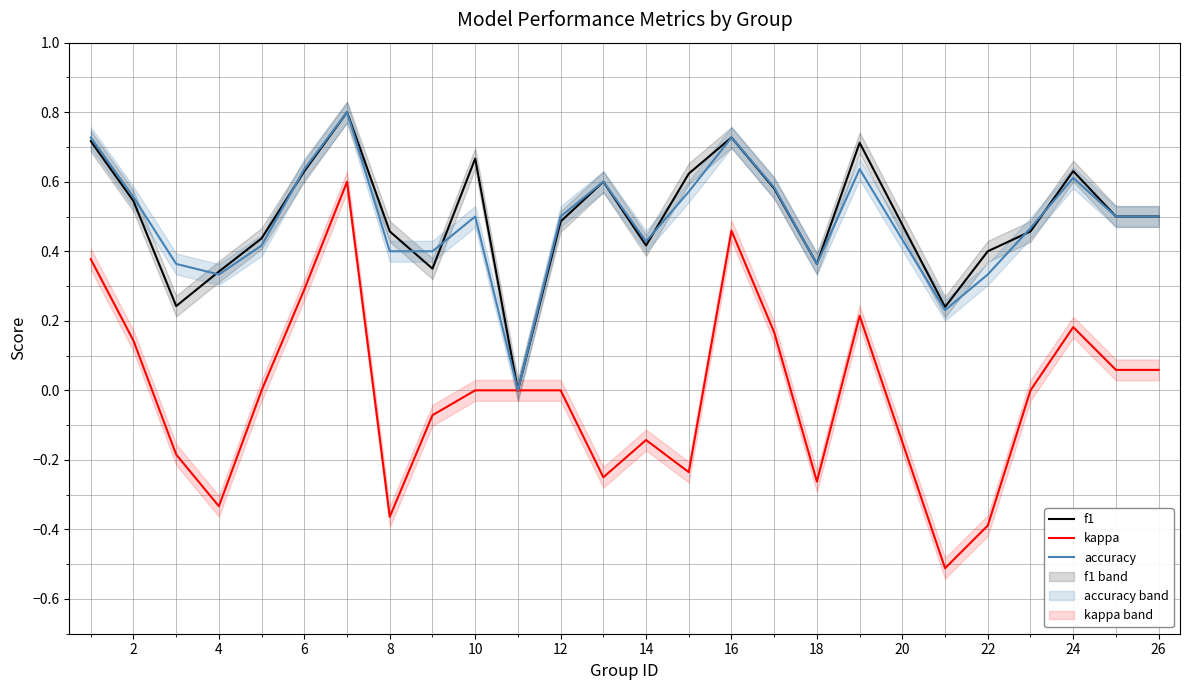

Is it true that f1 equals 0.5 at 4?

False